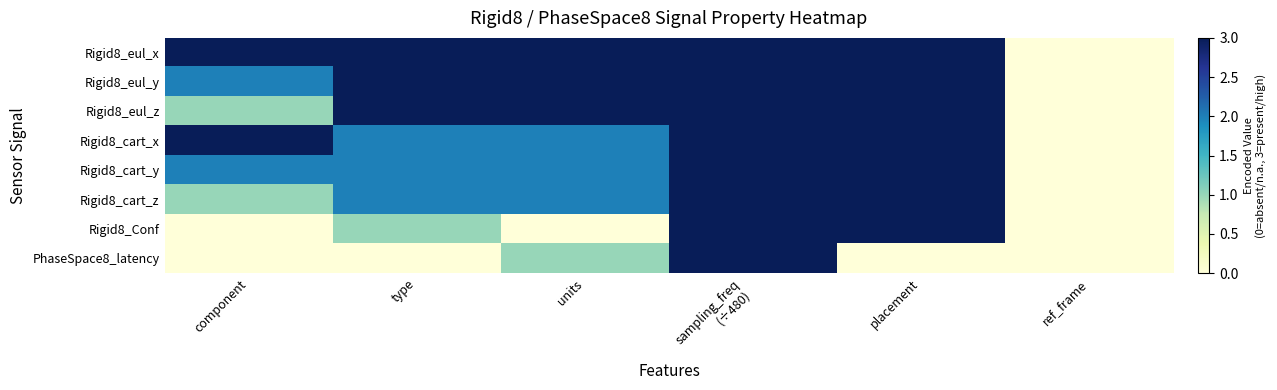

Reading left to right, list all the values displayed in this chart.

Rigid8_eul_x: component=3	type=3	units=3	sampling_freq
(÷480)=3	placement=3	ref_frame=0
Rigid8_eul_y: component=2	type=3	units=3	sampling_freq
(÷480)=3	placement=3	ref_frame=0
Rigid8_eul_z: component=1	type=3	units=3	sampling_freq
(÷480)=3	placement=3	ref_frame=0
Rigid8_cart_x: component=3	type=2	units=2	sampling_freq
(÷480)=3	placement=3	ref_frame=0
Rigid8_cart_y: component=2	type=2	units=2	sampling_freq
(÷480)=3	placement=3	ref_frame=0
Rigid8_cart_z: component=1	type=2	units=2	sampling_freq
(÷480)=3	placement=3	ref_frame=0
Rigid8_Conf: component=0	type=1	units=0	sampling_freq
(÷480)=3	placement=3	ref_frame=0
PhaseSpace8_latency: component=0	type=0	units=1	sampling_freq
(÷480)=3	placement=0	ref_frame=0